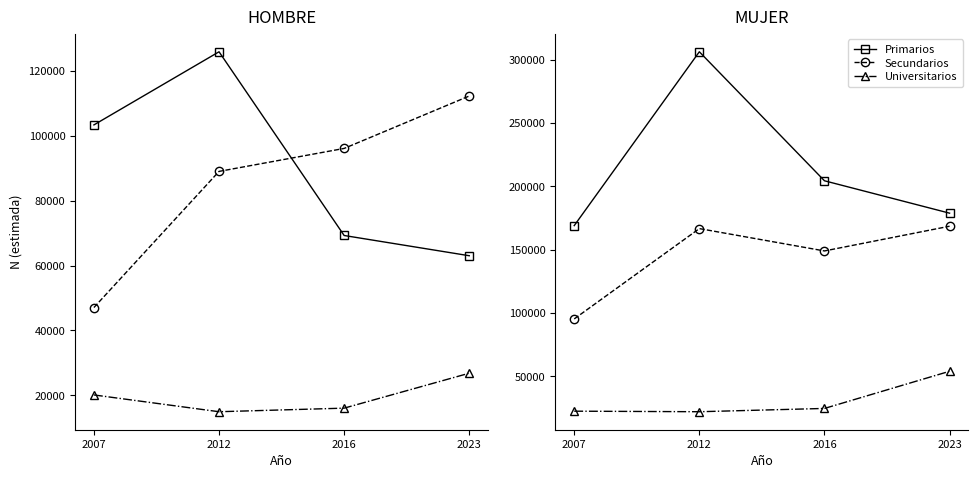

At which label does Universitarios reach its peak?

2023